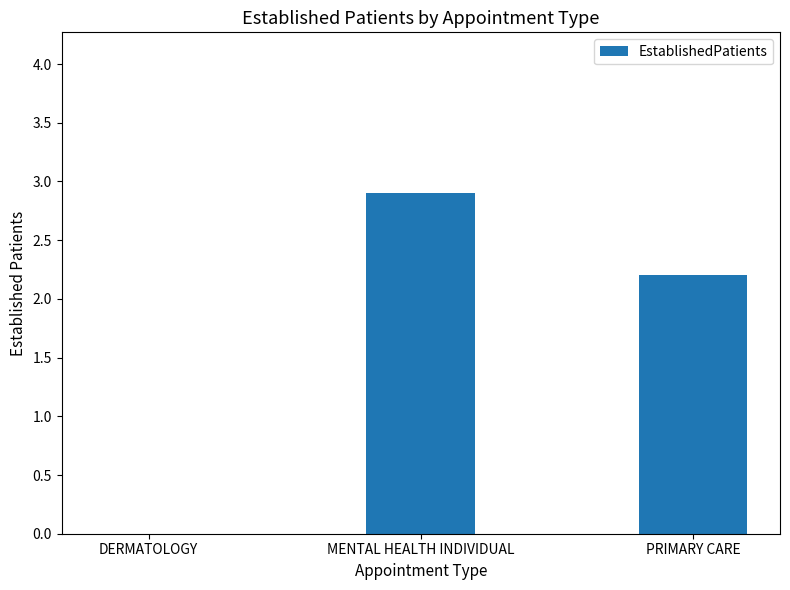

At which label is the value closest to 1?

DERMATOLOGY